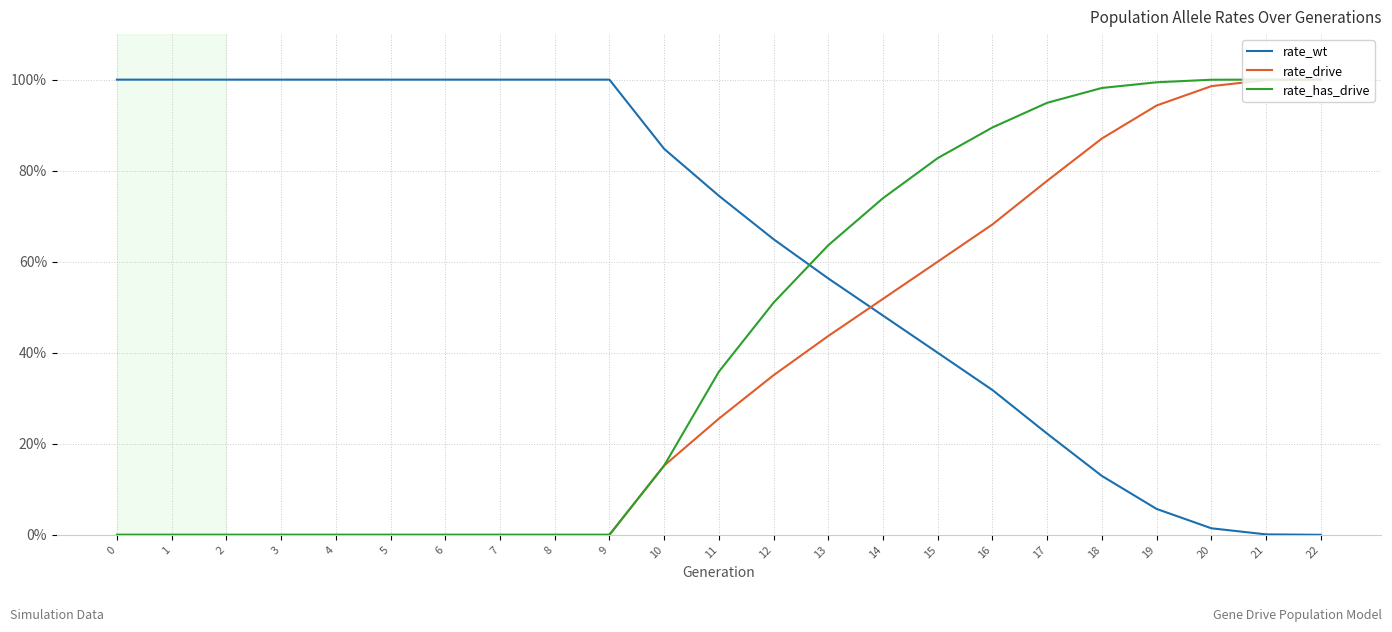

What is the sum of the rate_has_drive values at 4 and 18?

1.0